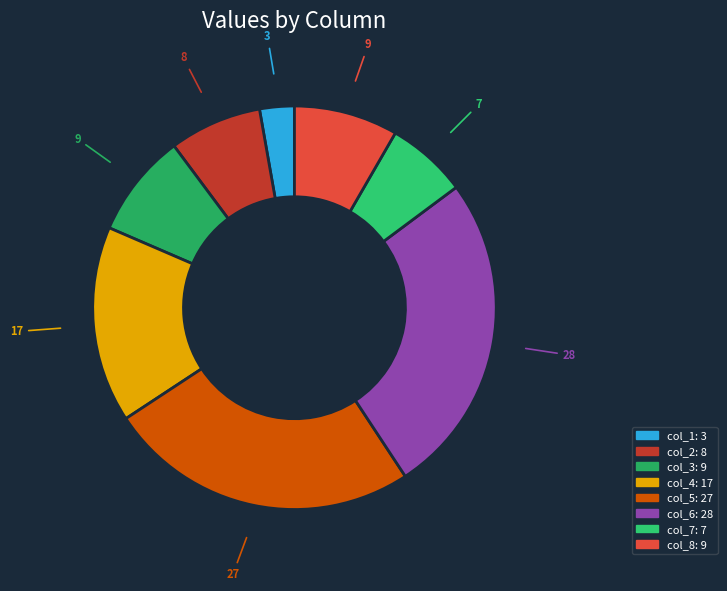

To the nearest percent, what is the difference between the col_1 and col_4 slice percentages?

13%